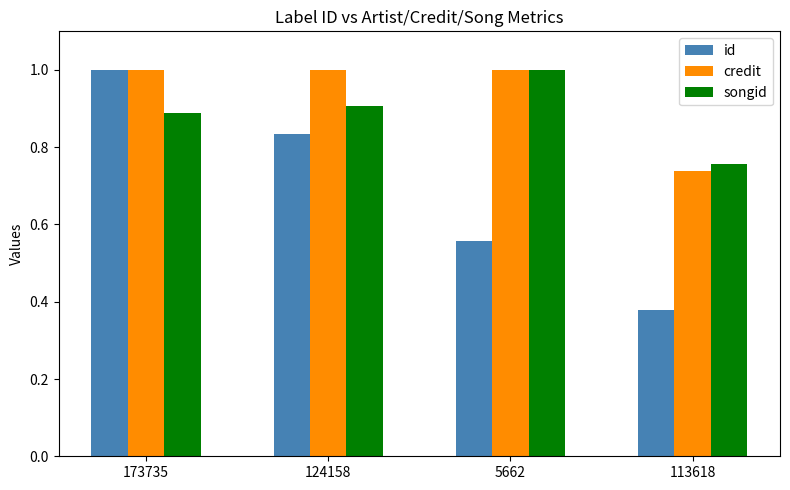

What are all the series names shown in the legend?

id, credit, songid